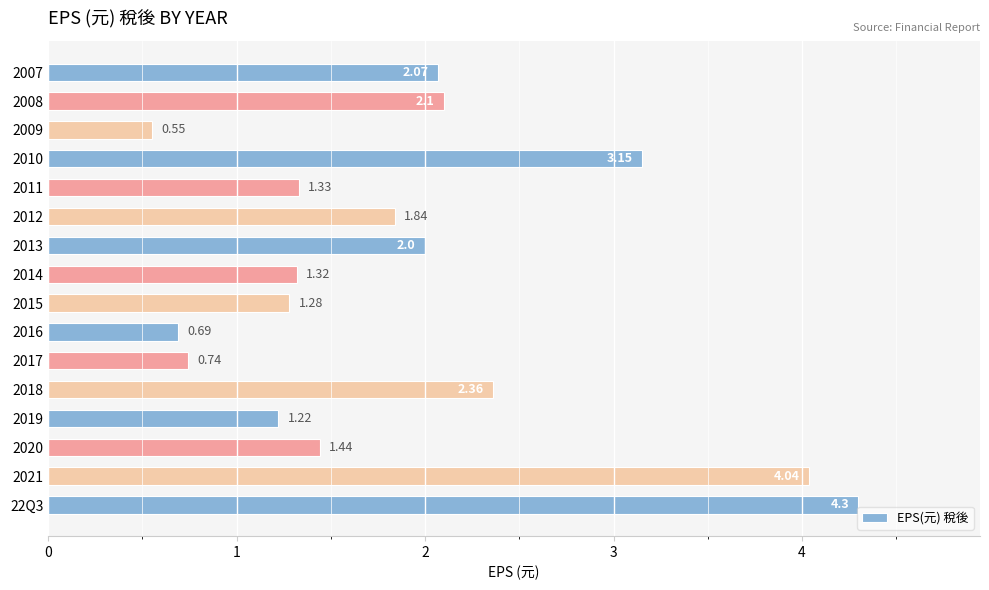

List the labels in order of value, smallest first.

2009, 2016, 2017, 2019, 2015, 2014, 2011, 2020, 2012, 2013, 2007, 2008, 2018, 2010, 2021, 22Q3